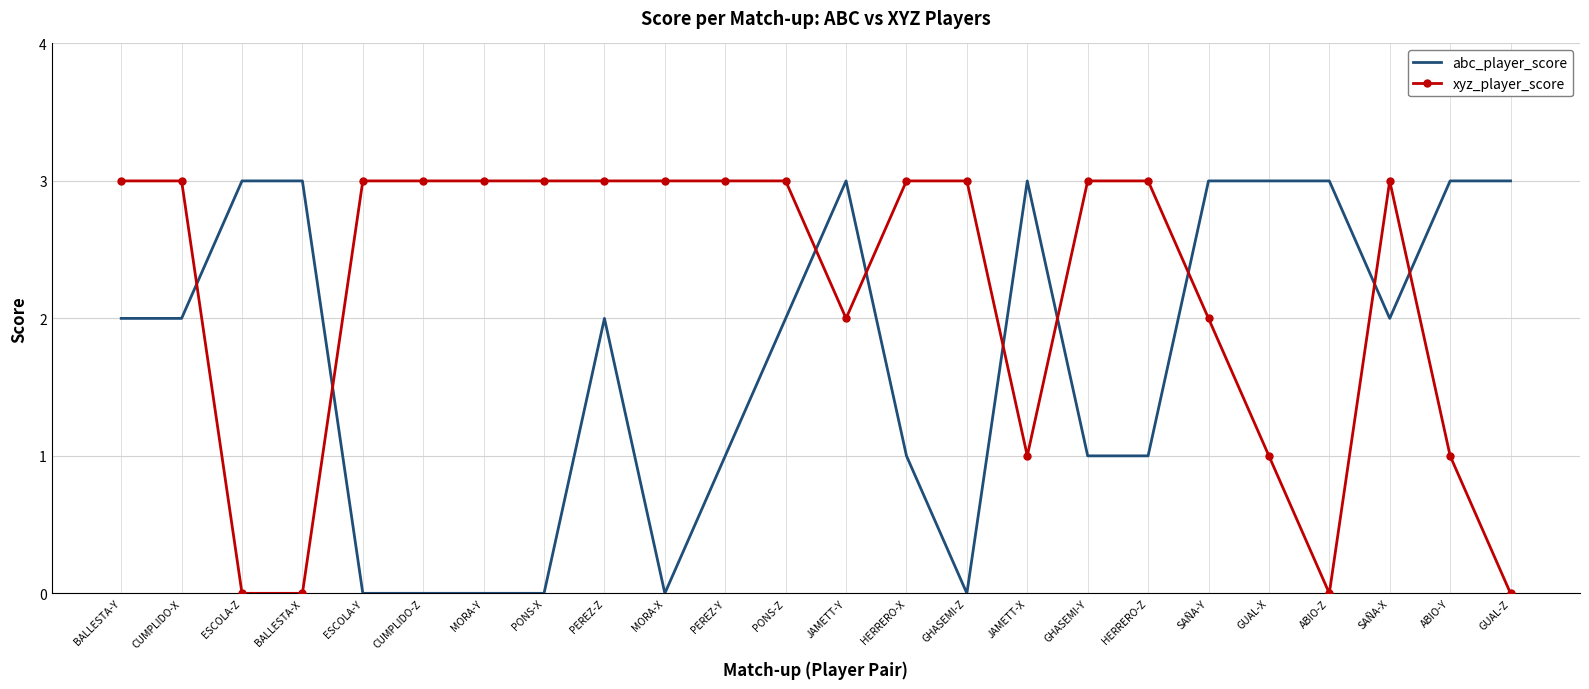

Between BALLESTA-X and HERRERO-Z, which series saw the biggest shift?

xyz_player_score